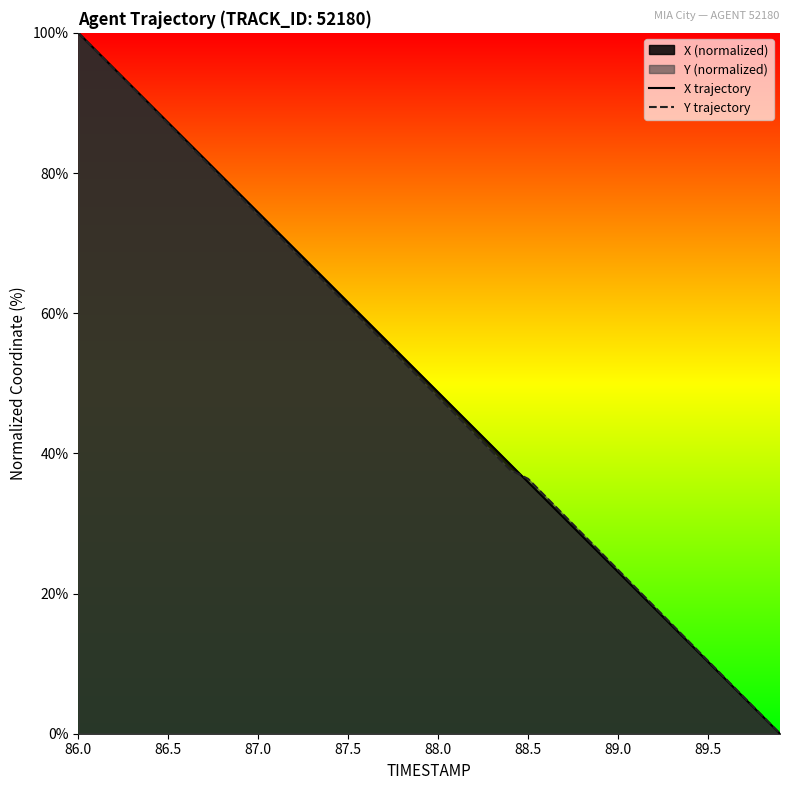

Which series has the largest total across all categories?

X trajectory